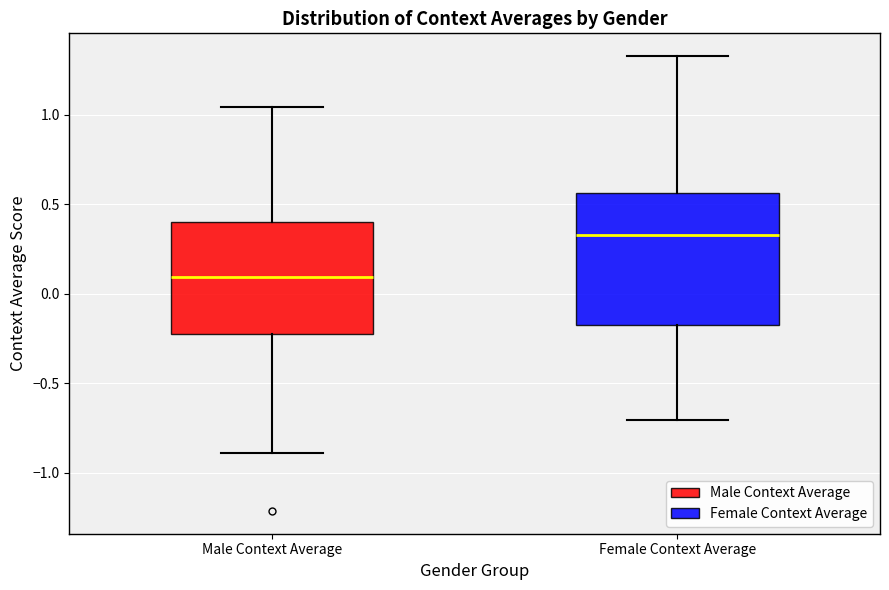

Which box is the tallest, from its lower edge to its upper edge?

Female Context Average